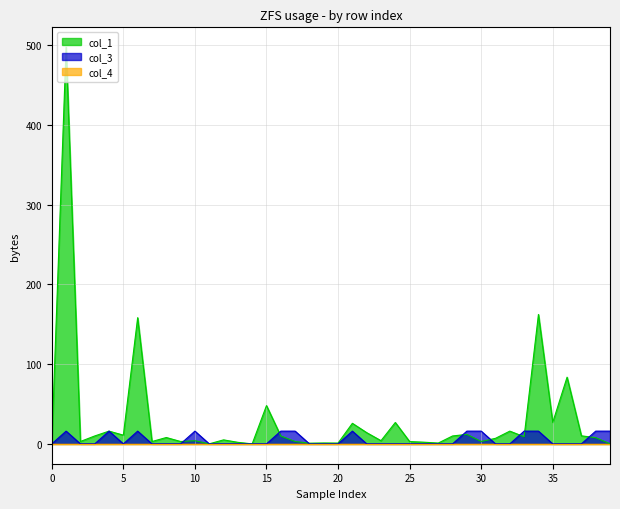

What is the maximum value for col_1?

497.8